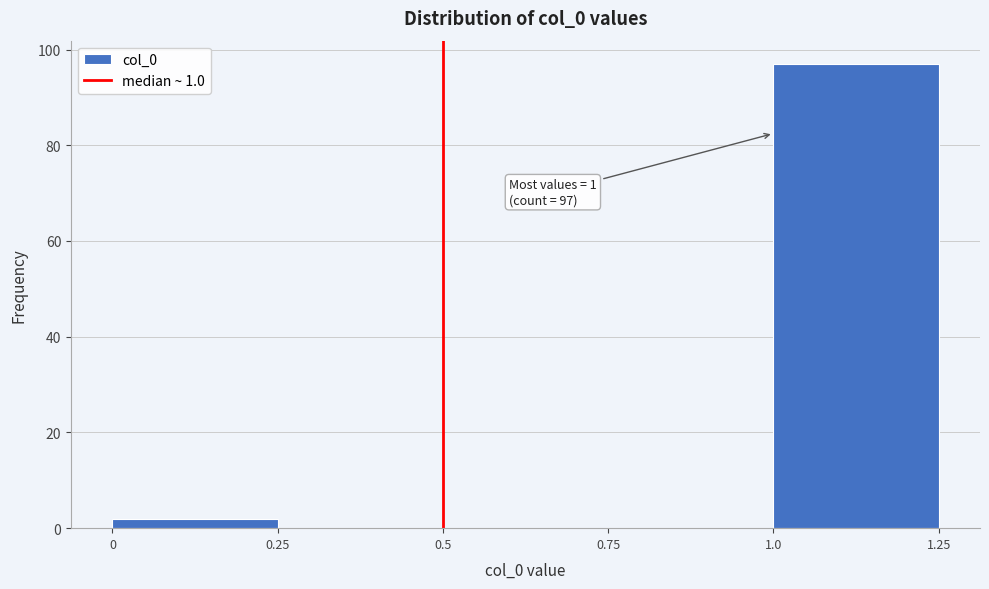

Over which range of the x-axis is the bar tallest?

1.0 to 1.25